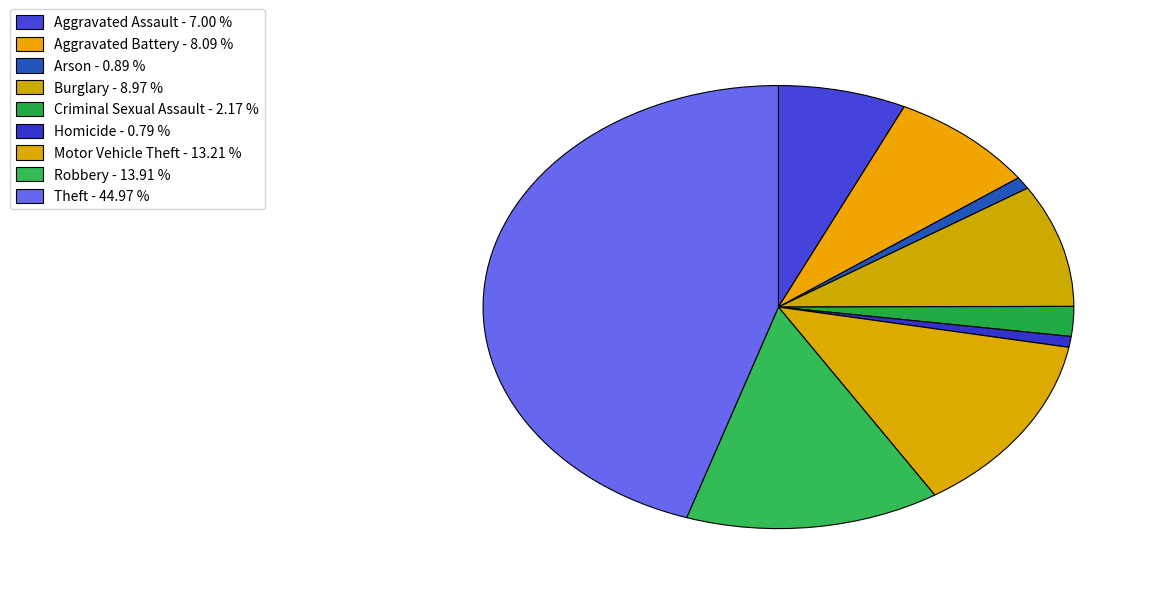

To the nearest percent, what is the difference between the largest and smallest slice percentages?

44%